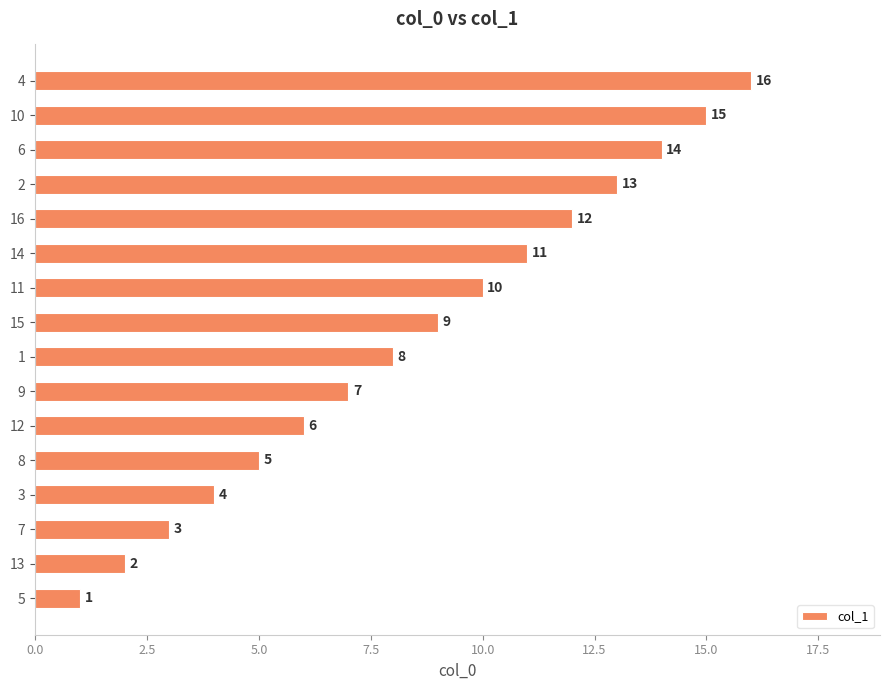

The chart shows a value of 13 at 1. True or false?

False